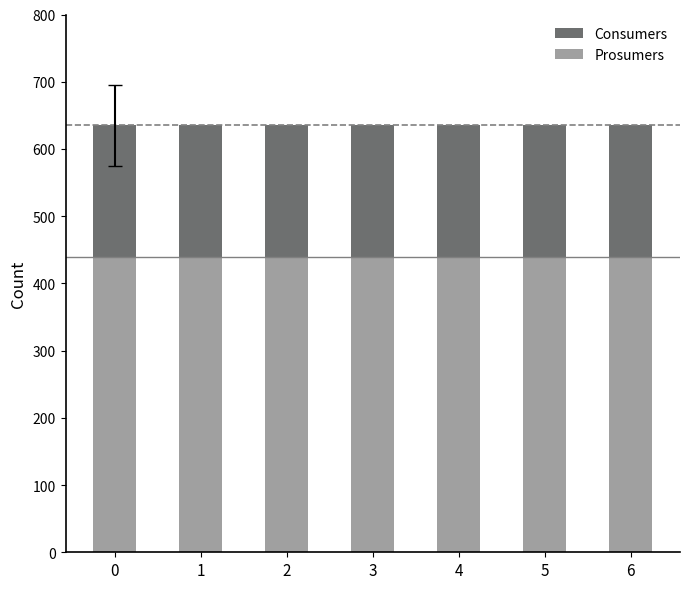

How many bars are there in each group?

2